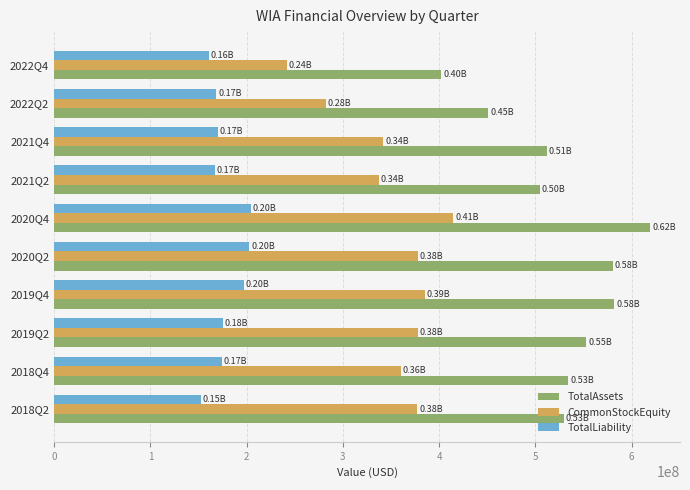

At how many categories does at least one series exceed 249553532?

10